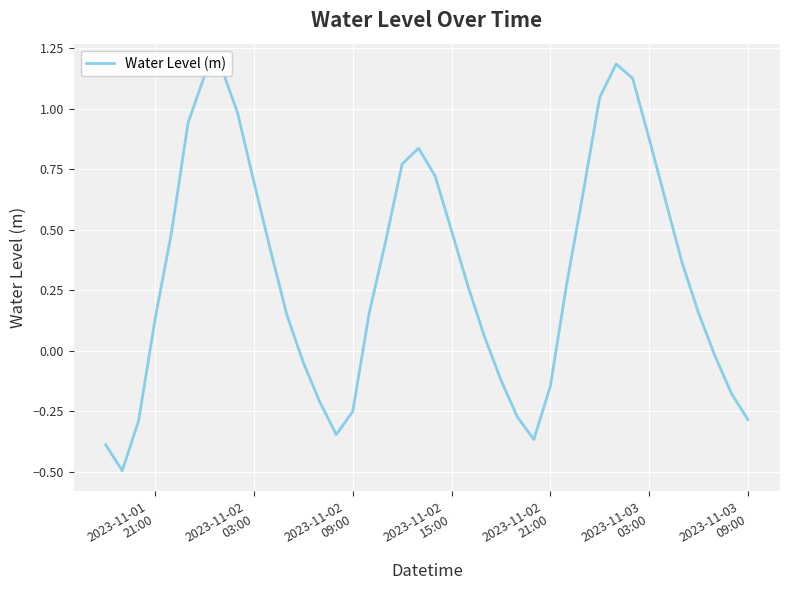

Does the chart have visible grid lines?

Yes